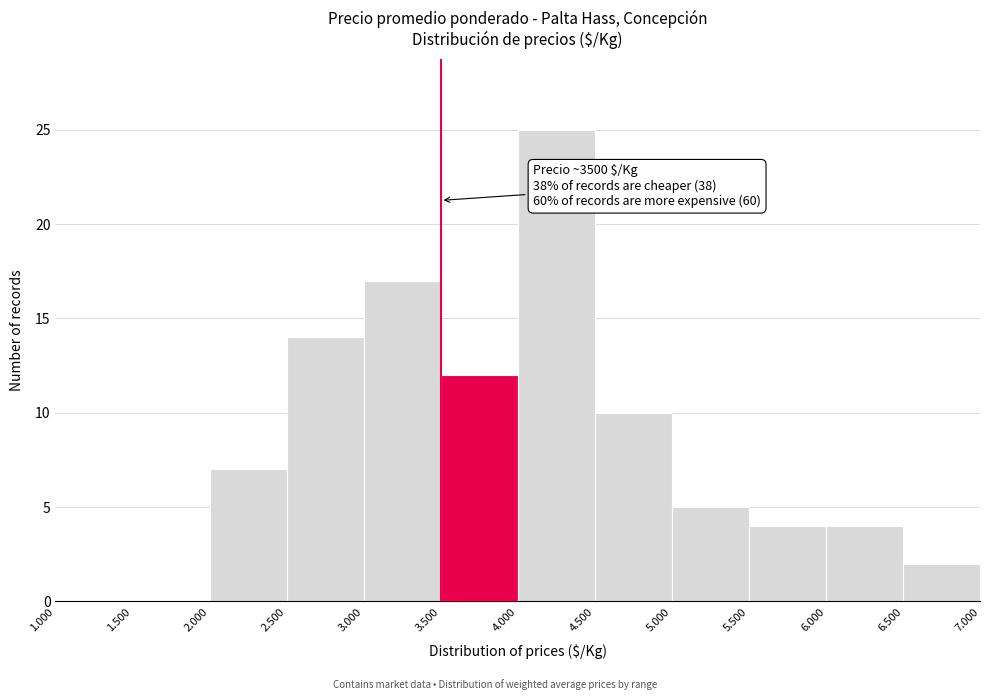

Reading left to right, transcribe all the data shown in this chart.

1.000=0	1.500=0	2.000=7	2.500=14	3.000=17	3.500=12	4.000=25	4.500=10	5.000=5	5.500=4	6.000=4	6.500=2